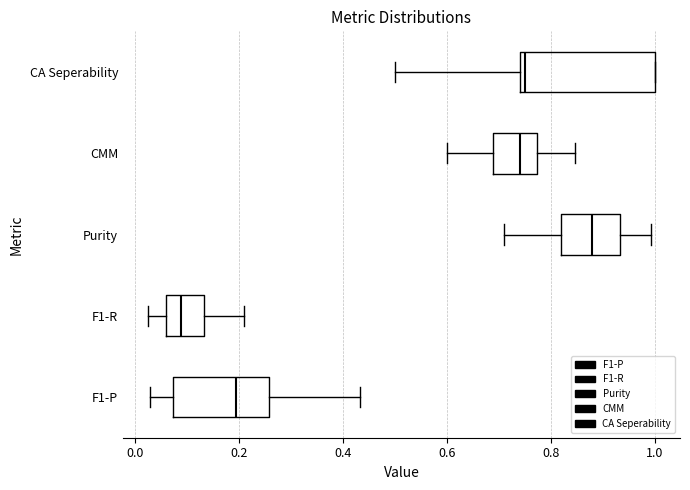

Reading bottom to top, transcribe this box plot: for each box, give where its median line is, the range the box spans, and where its two whiskers end, as read against the x-axis. The values are not printed on the chart, so give them approximately, as read against the axis.

F1-P: median 0.20, box 0.08 to 0.26, whiskers 0.02 to 0.44
F1-R: median 0.08, box 0.06 to 0.14, whiskers 0.02 to 0.20
Purity: median 0.88, box 0.82 to 0.94, whiskers 0.70 to 1.00
CMM: median 0.74, box 0.68 to 0.78, whiskers 0.60 to 0.84
CA Seperability: median 0.76, box 0.74 to 1.00, whiskers 0.50 to 1.00